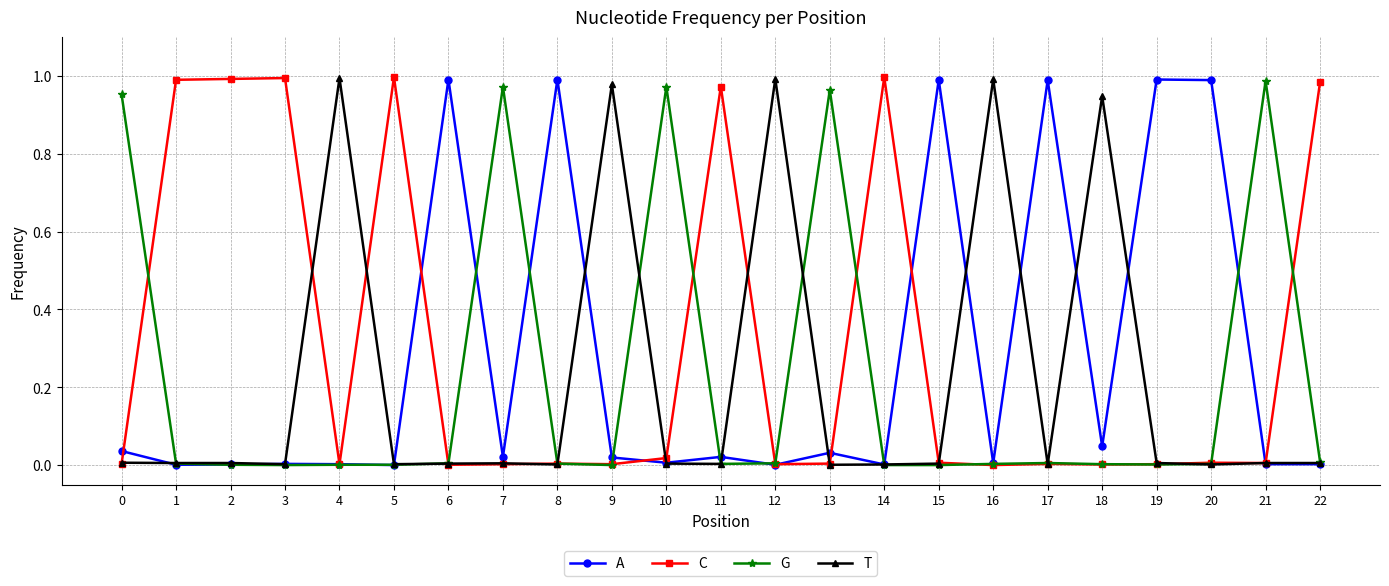

Count the number of data series in this chart.

4